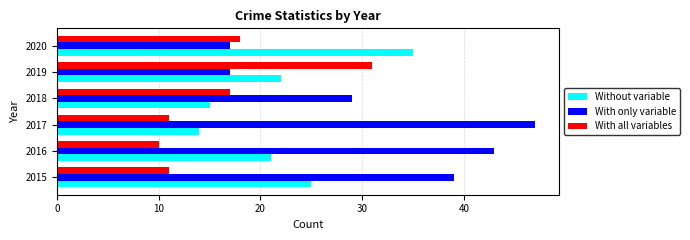

How many values in the With only variable series are below 39?

3